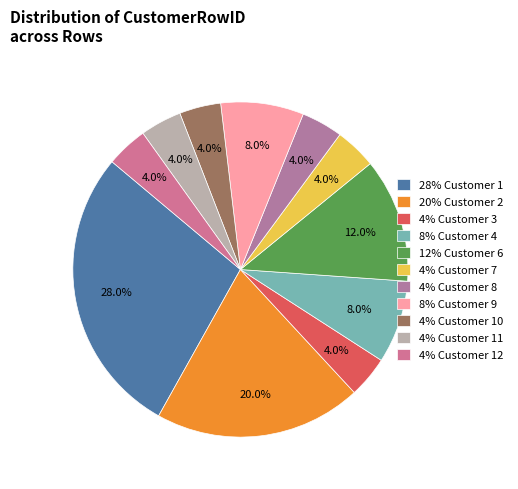

Does any single category account for the majority?

No